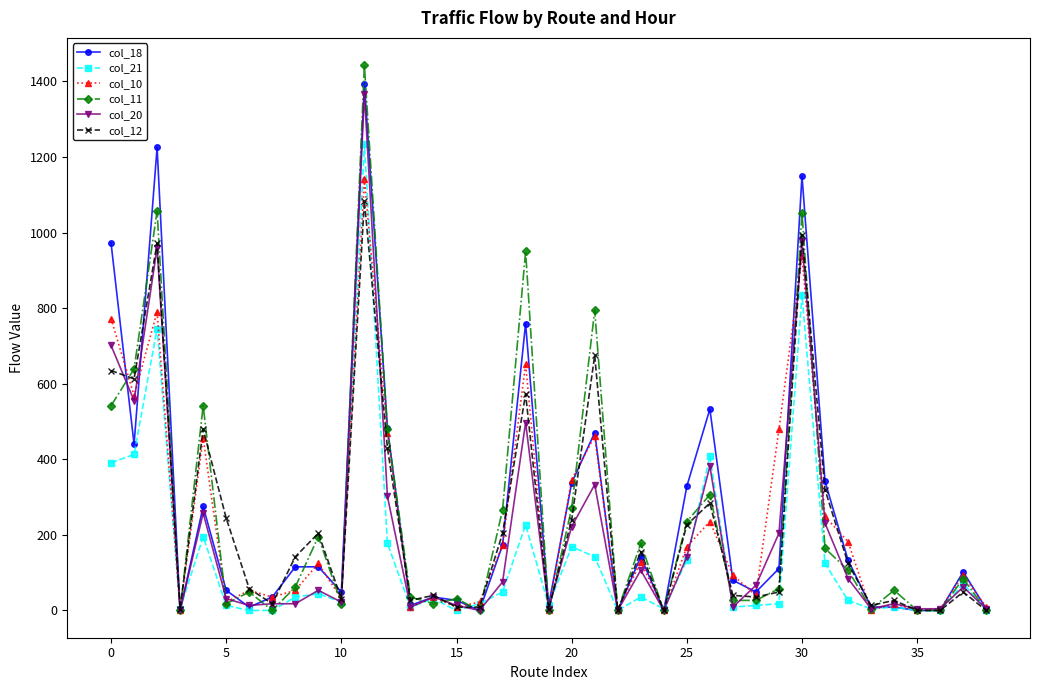

Which series has the widest spread of values?

col_11